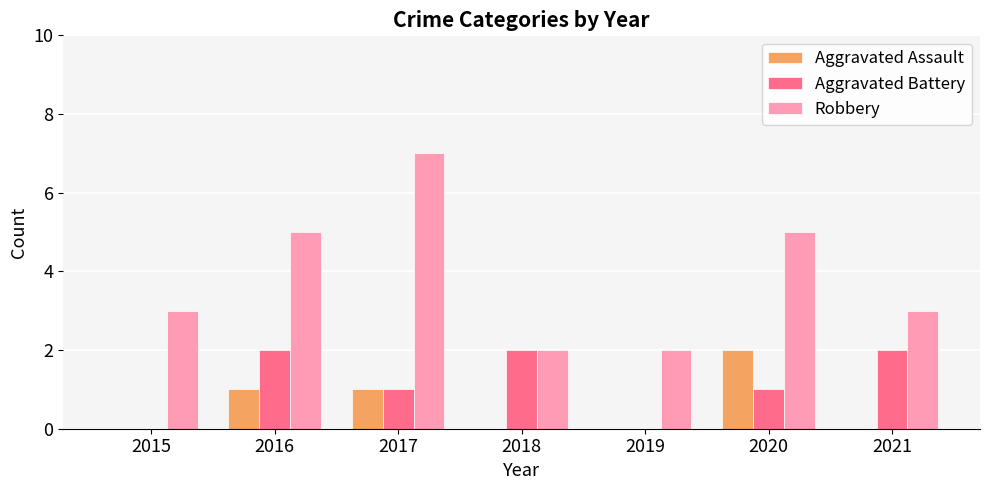

At which category does the chart reach its peak across all series?

2017